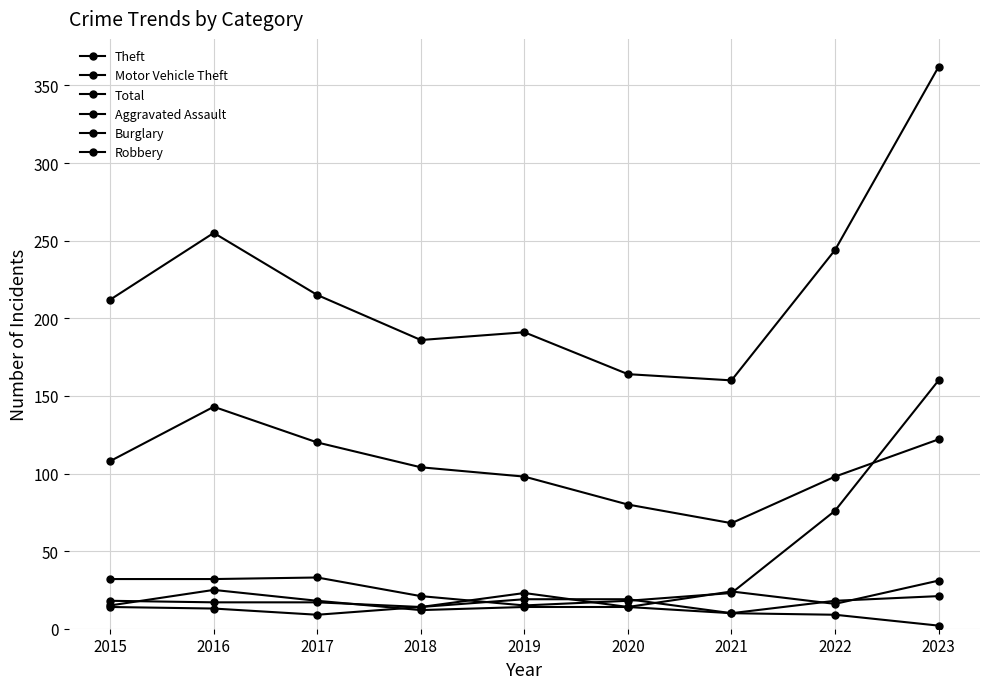

Where is the first local minimum for Burglary?

2018